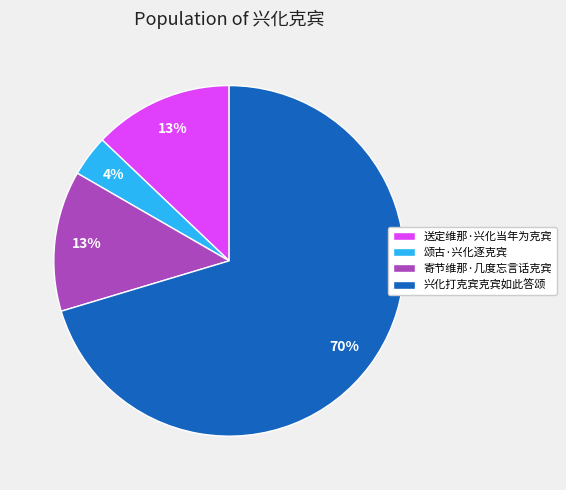

To the nearest percent, what is the combined percentage of 颂古·兴化逐克宾 and 寄节维那·几度忘言话克宾?

17%